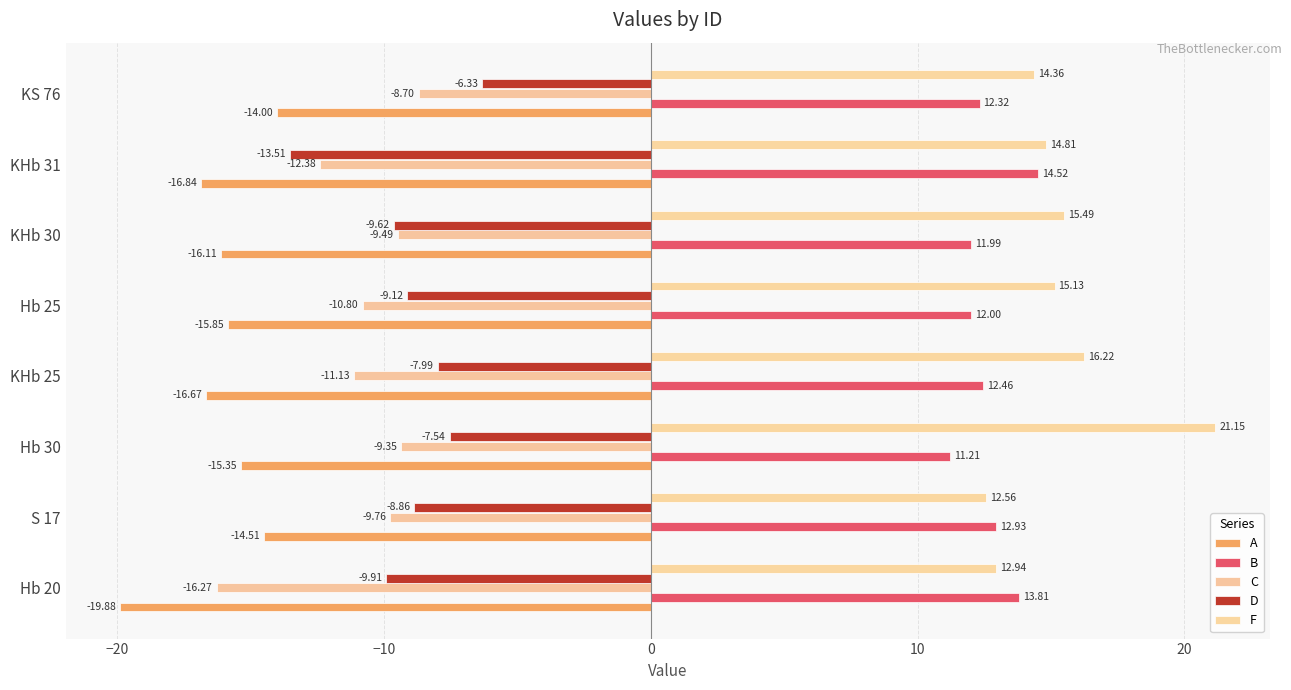

How many data points in D are above -8?

3